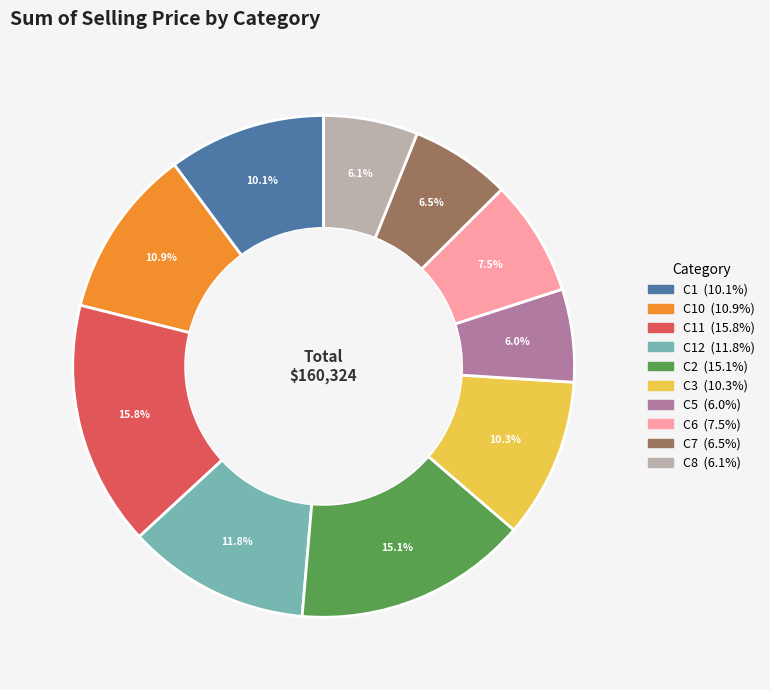

Does any single category account for the majority?

No